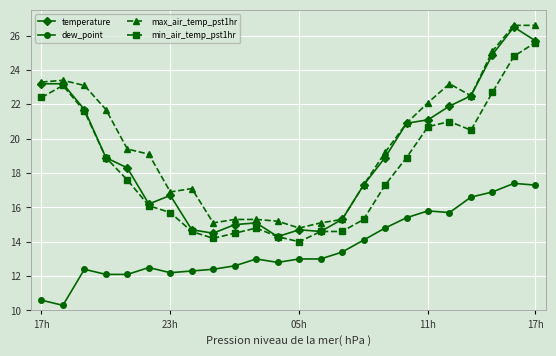

What is the maximum value for temperature?

26.5